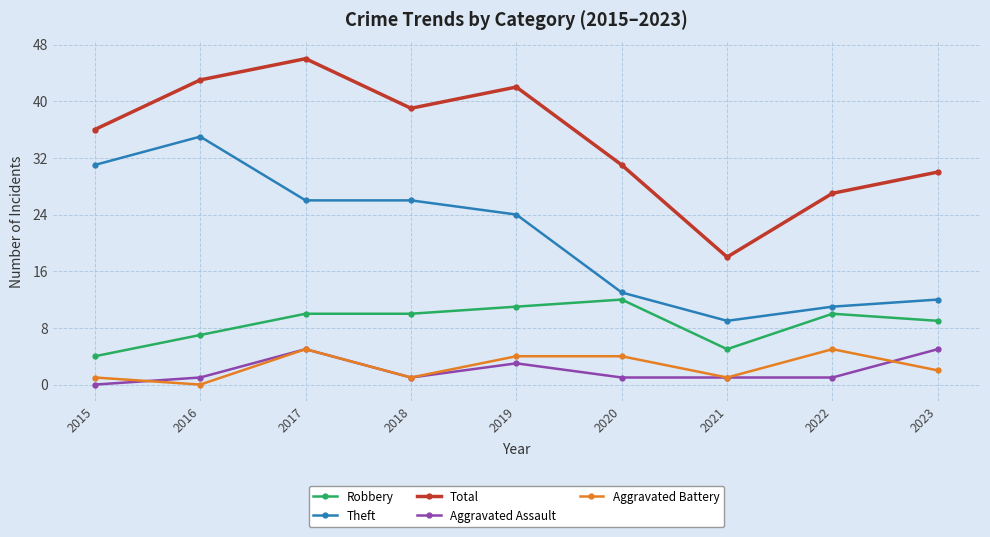

What is the maximum value for Aggravated Assault?

5